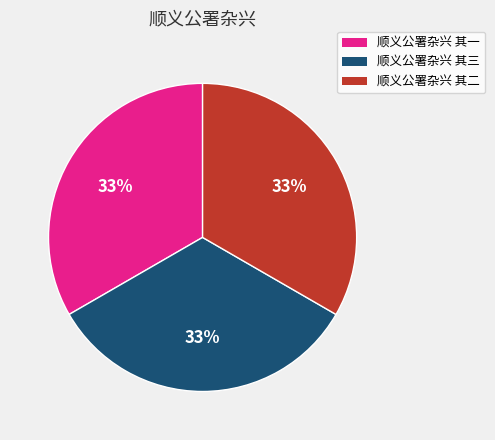

Combined, do 顺义公署杂兴 其三 and 顺义公署杂兴 其一 account for over 50%?

Yes